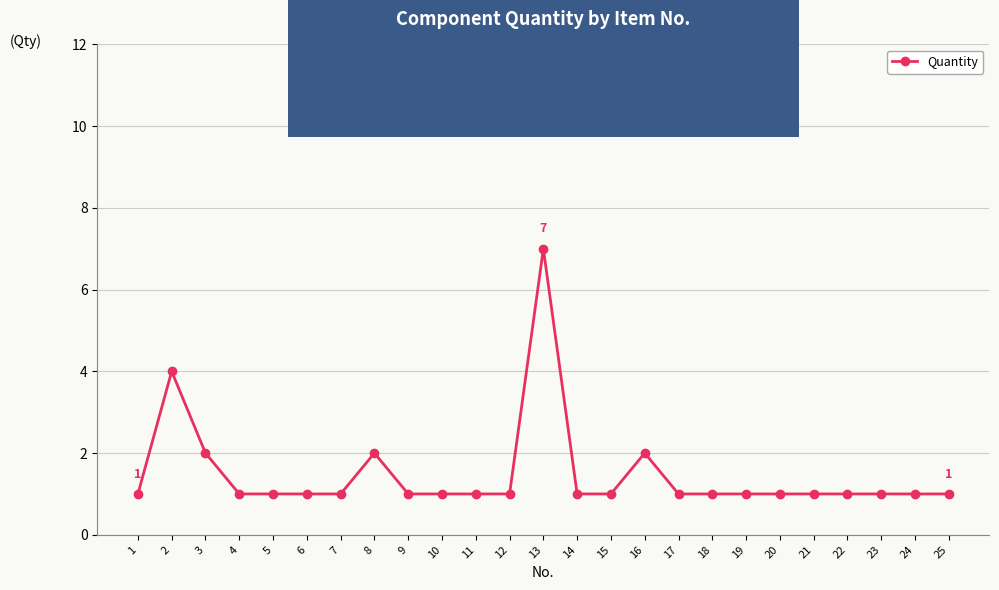

Reading left to right, list all the values displayed in this chart.

1=1	2=4	3=2	4=1	5=1	6=1	7=1	8=2	9=1	10=1	11=1	12=1	13=7	14=1	15=1	16=2	17=1	18=1	19=1	20=1	21=1	22=1	23=1	24=1	25=1